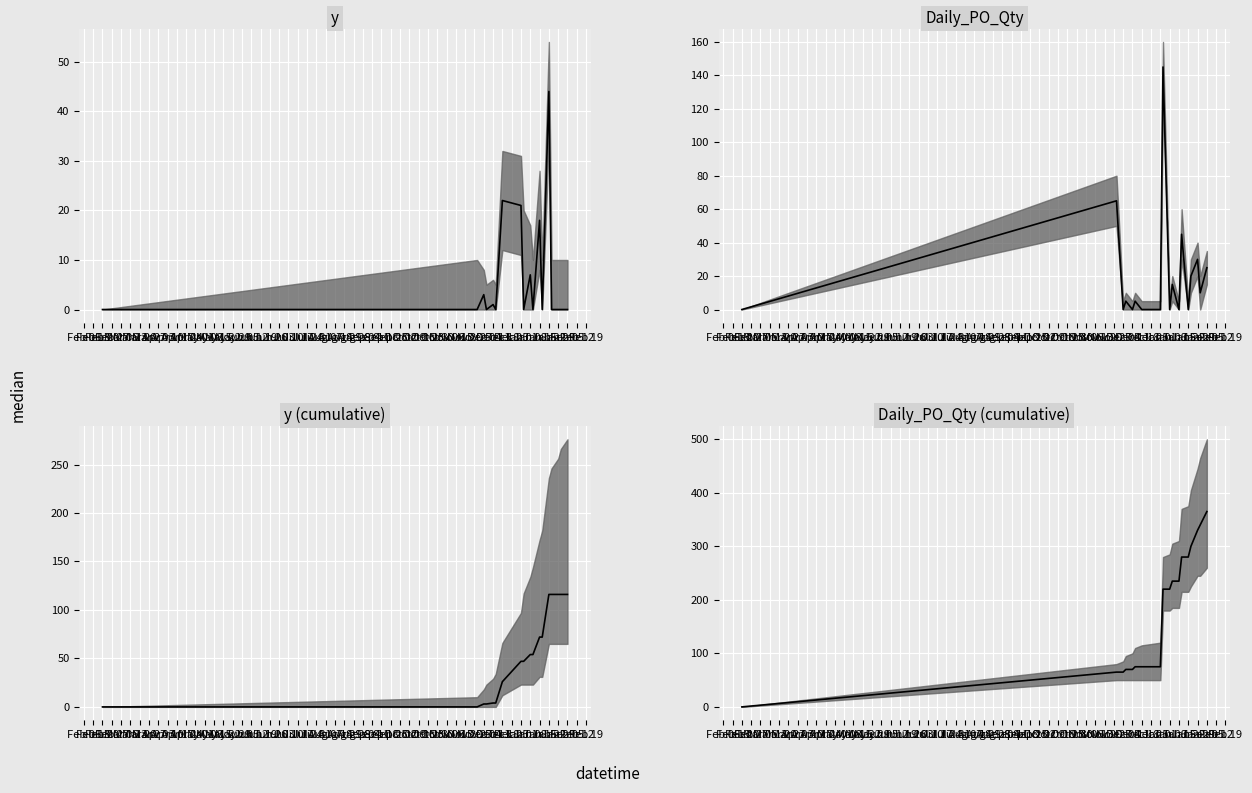

Read the value at Dec 11, to the nearest 5.

70